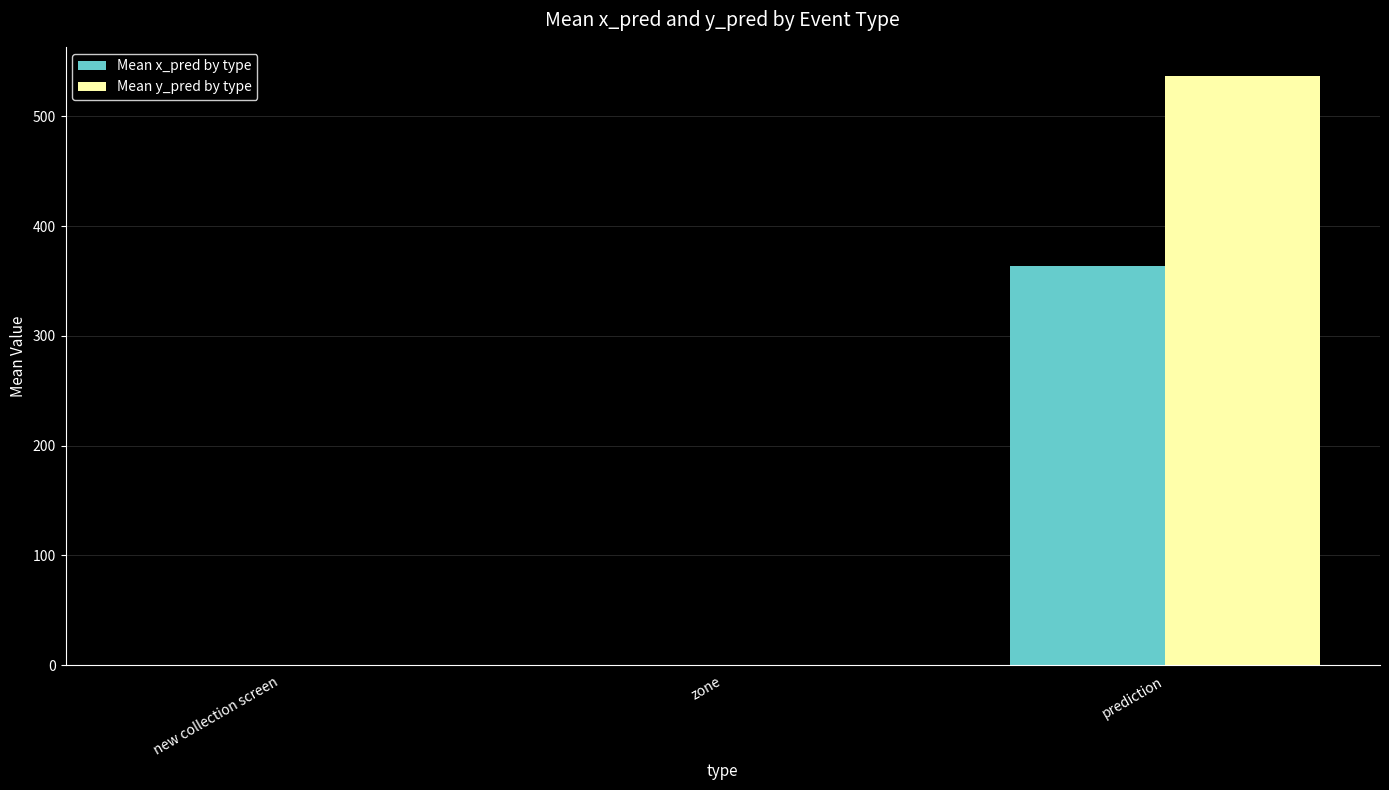

Reading right to left, what are all the values shown in this chart?

Mean x_pred by type: 363.2	0.0	0.0
Mean y_pred by type: 536.4	0.0	0.0